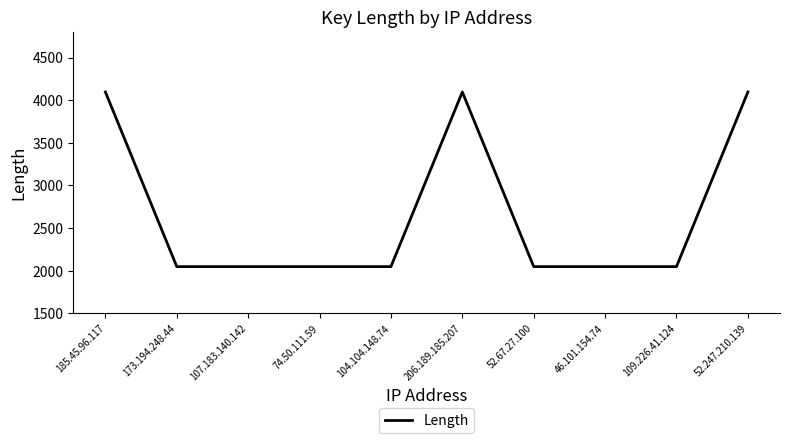

Does the chart display data point markers on the line(s)?

No